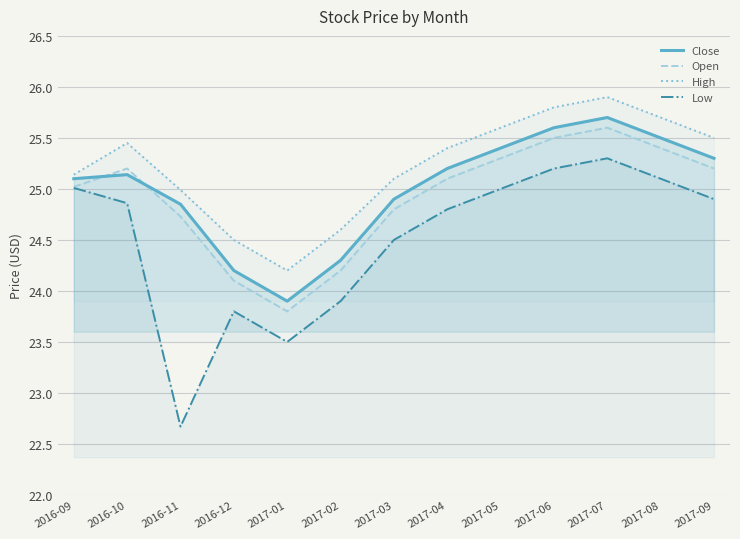

What is the label of the 12th point from the right?

2016-10